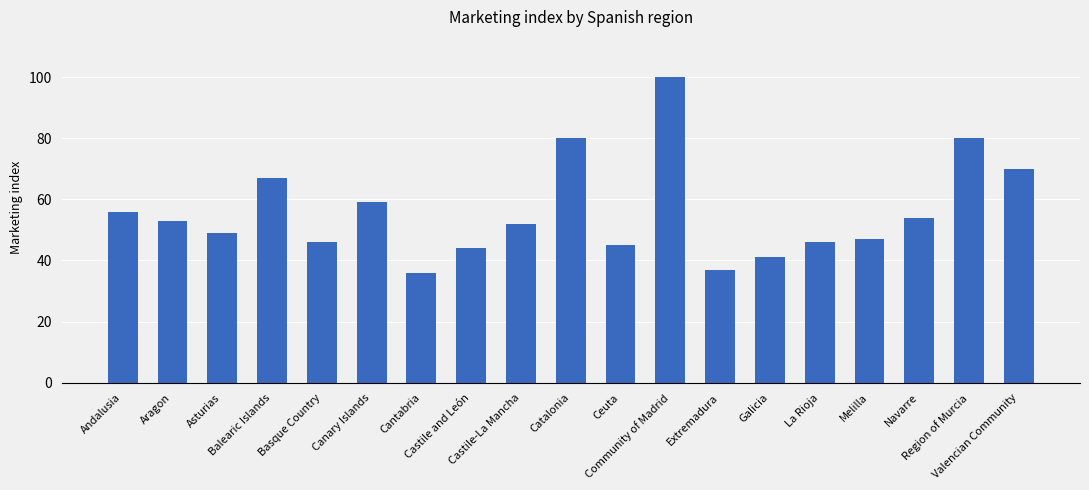

Count the number of categories in the chart.

19